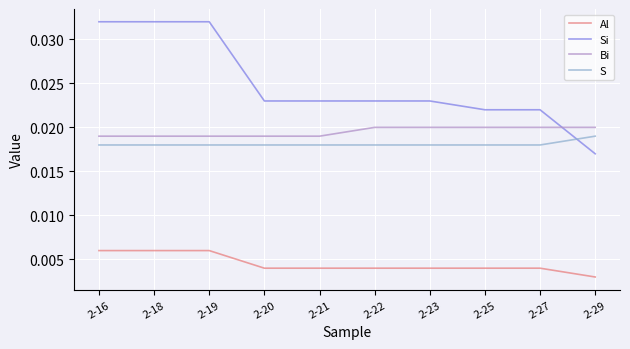

Rank the series by their maximum value, from lowest to highest.

Al, S, Bi, Si